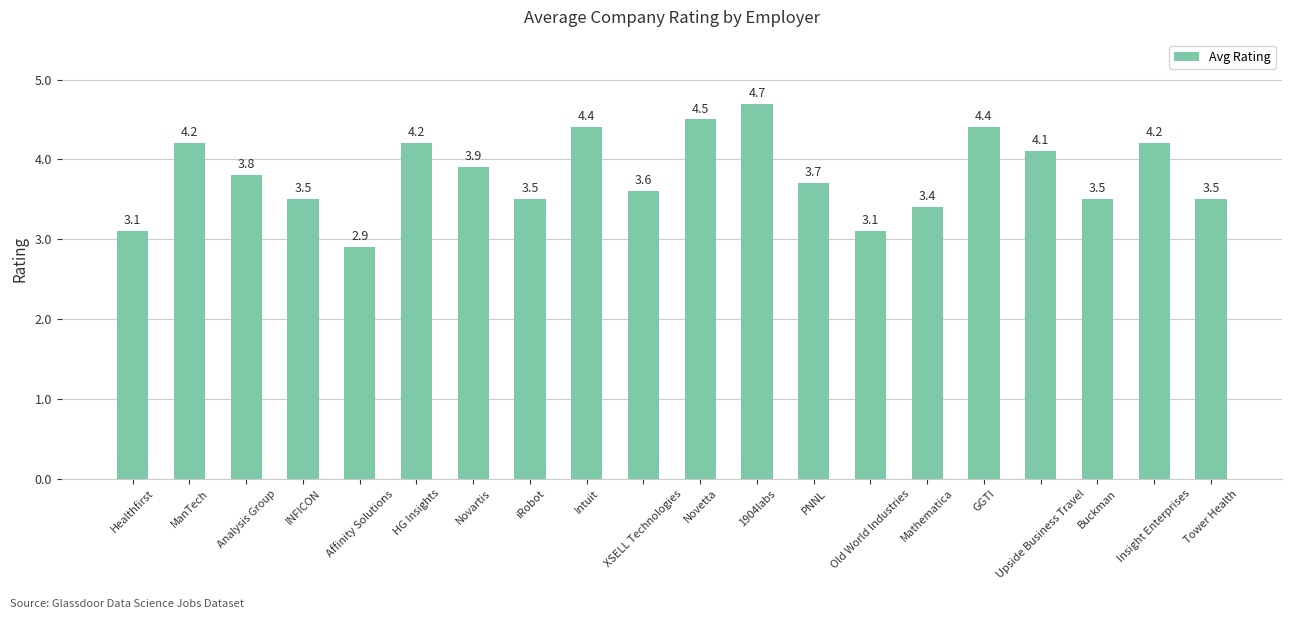

Is it true that the value at Mathematica is 3.4?

True